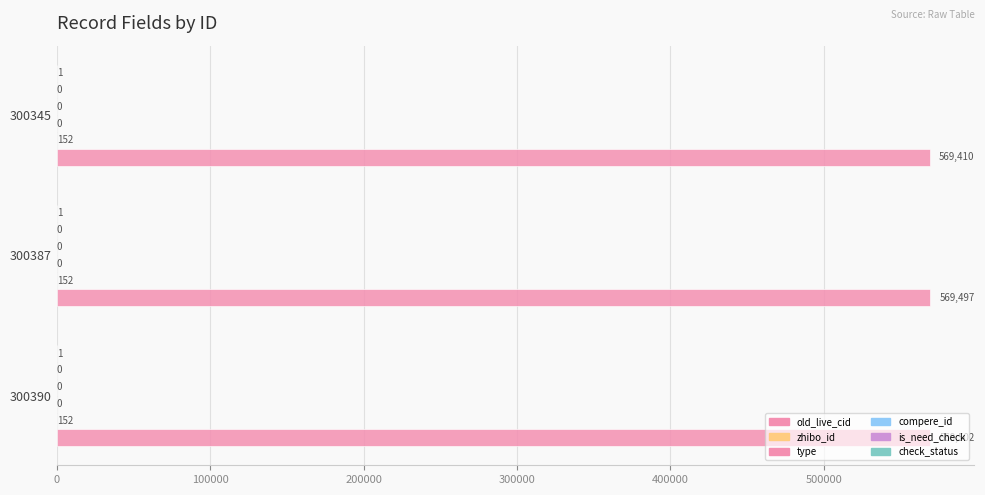

How many bars are there in total?

18